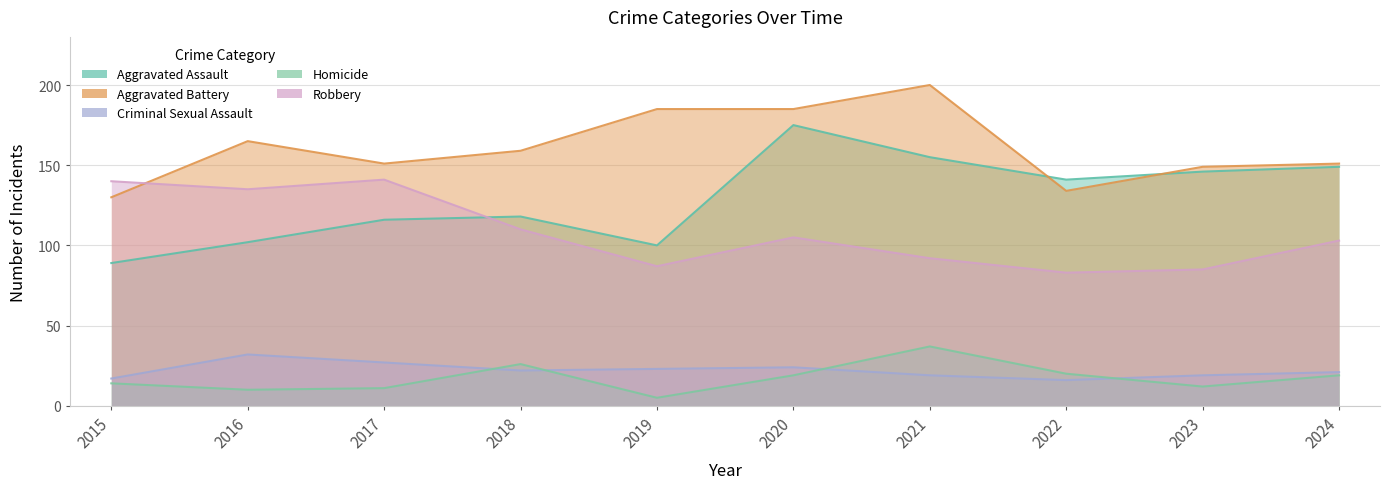

True or false: Homicide and Robbery intersect in this chart.

False